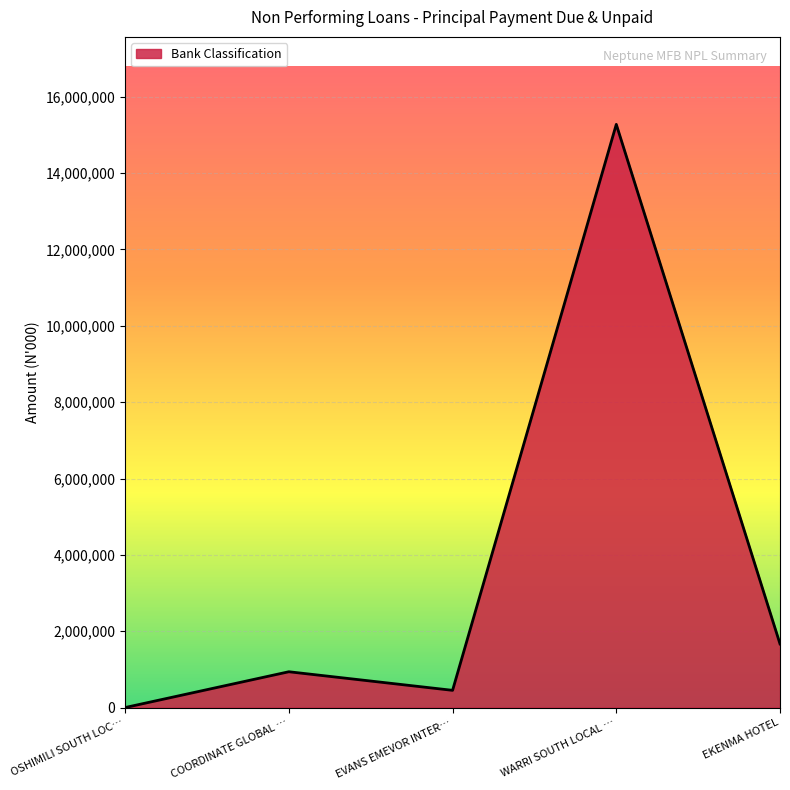

Is it true that the value at EKENMA HOTEL is 1666666.7?

True